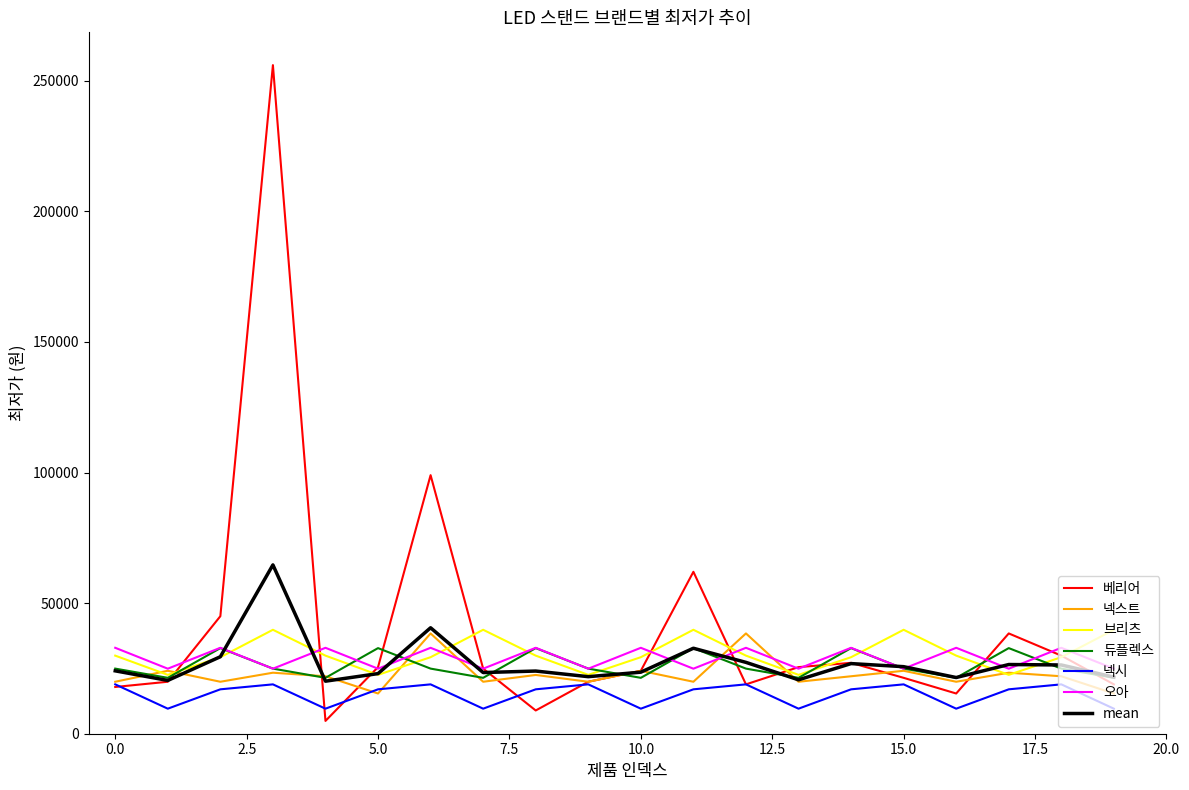

What is the lowest value of the 넥스트 series?

15400.0